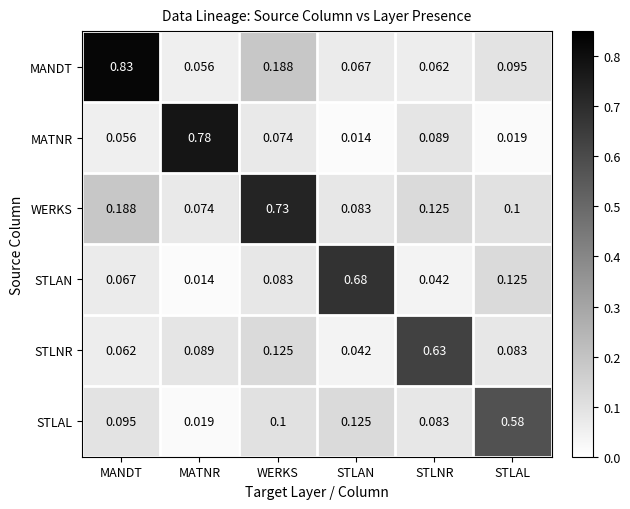

At which label is STLAL closest to 0?

MATNR